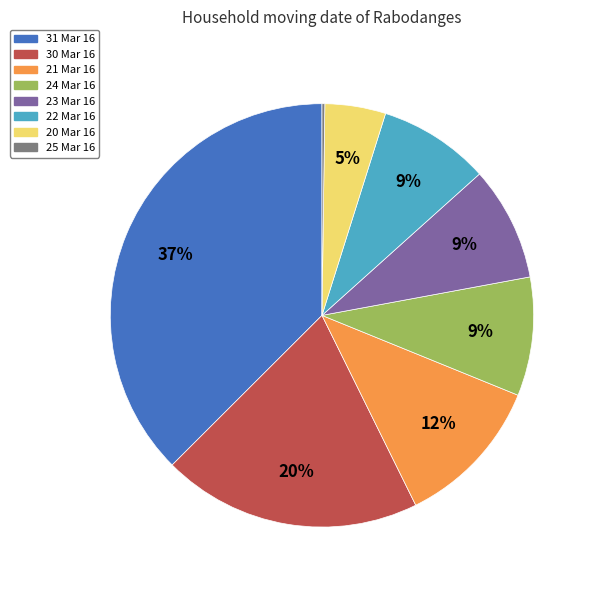

Combined, do 21 Mar 16 and 30 Mar 16 account for over 50%?

No